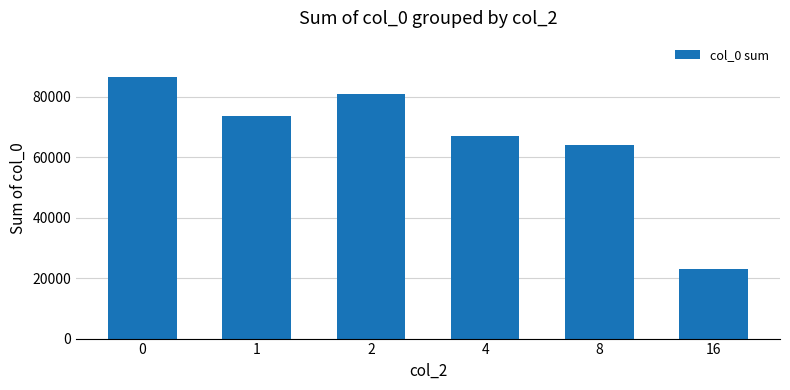

How many bars are there in total?

6